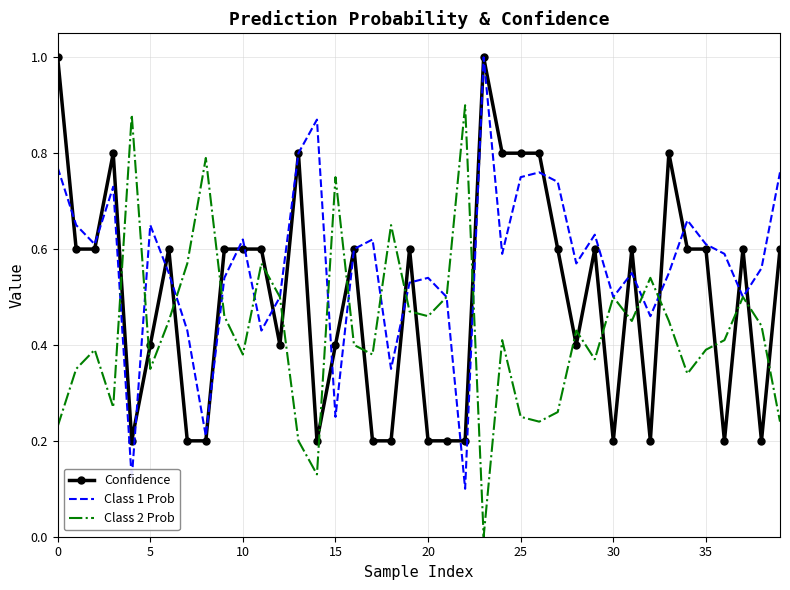

List the series in order of their overall mean, highest first.

Class 1 Prob, Confidence, Class 2 Prob